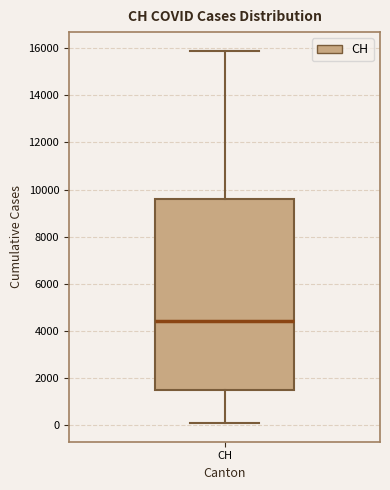

Where is the upper edge of the box for CH on the y-axis? The values are not printed on the chart, so give them approximately, as read against the axis.

9600